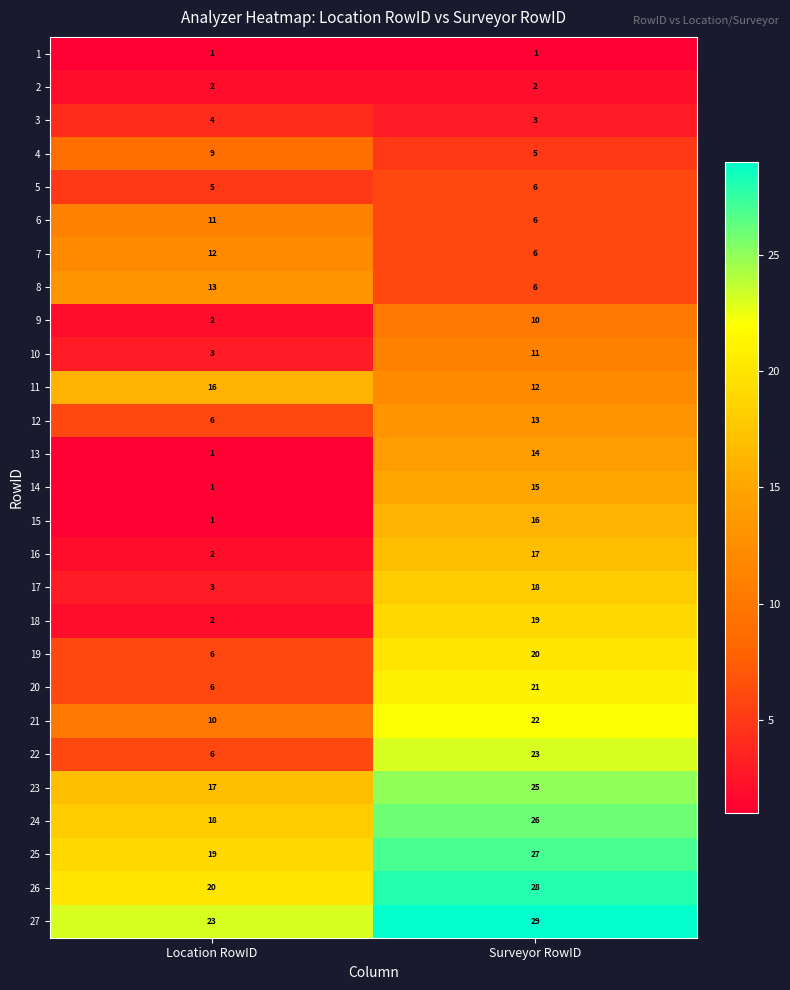

At how many categories does at least one series exceed 3?

2